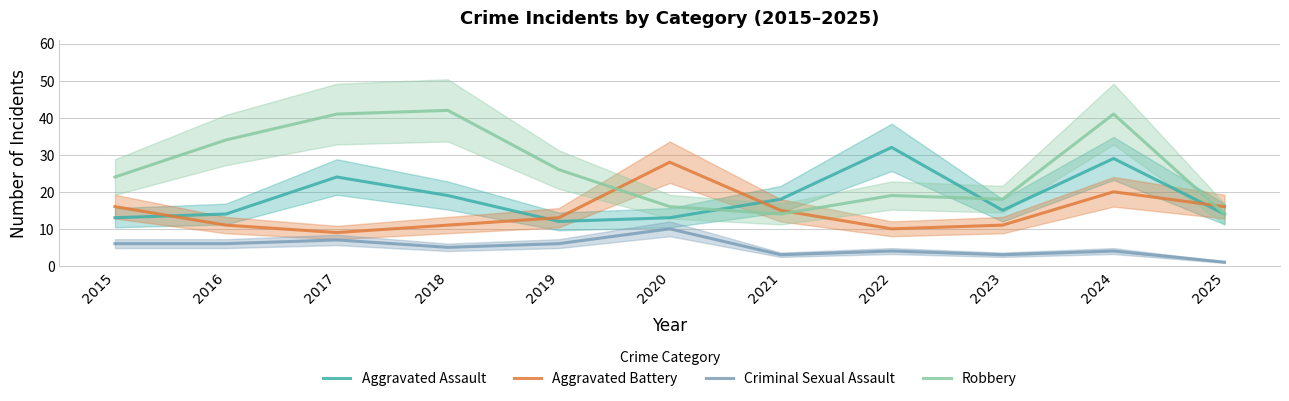

Rank the categories by Aggravated Battery value from highest to lowest.

2020, 2024, 2015, 2025, 2021, 2019, 2016, 2018, 2023, 2022, 2017